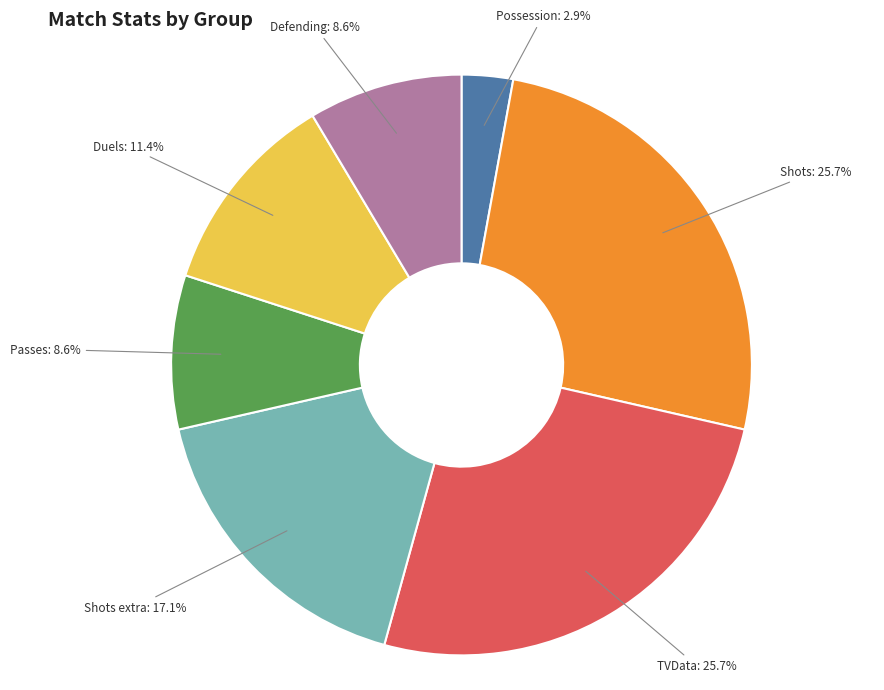

Is there any slice that represents more than half of the pie?

No